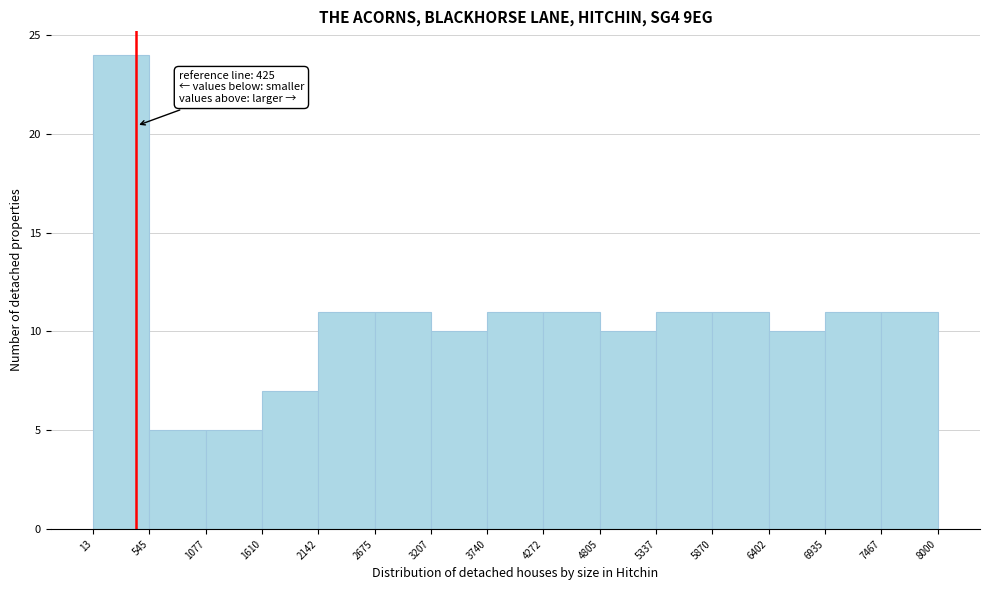

Over which range of the x-axis is the bar tallest?

13 to 545